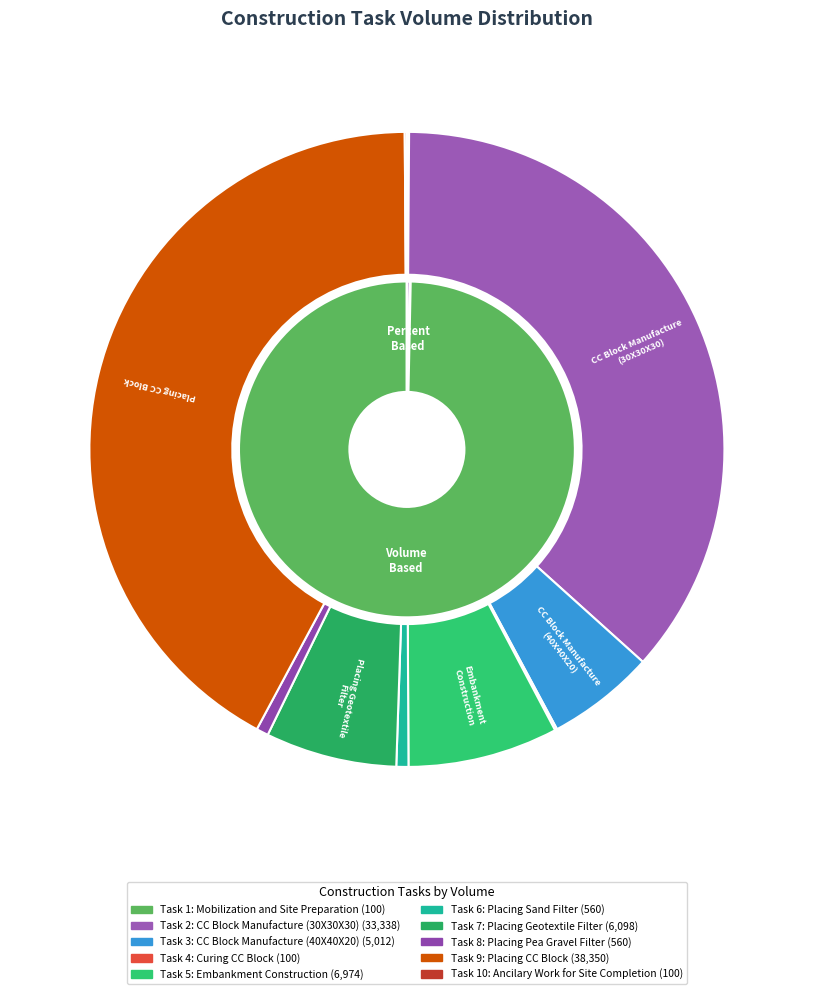

To the nearest percent, what percentage of the pie is Placing Pea
Gravel Filter?

1%